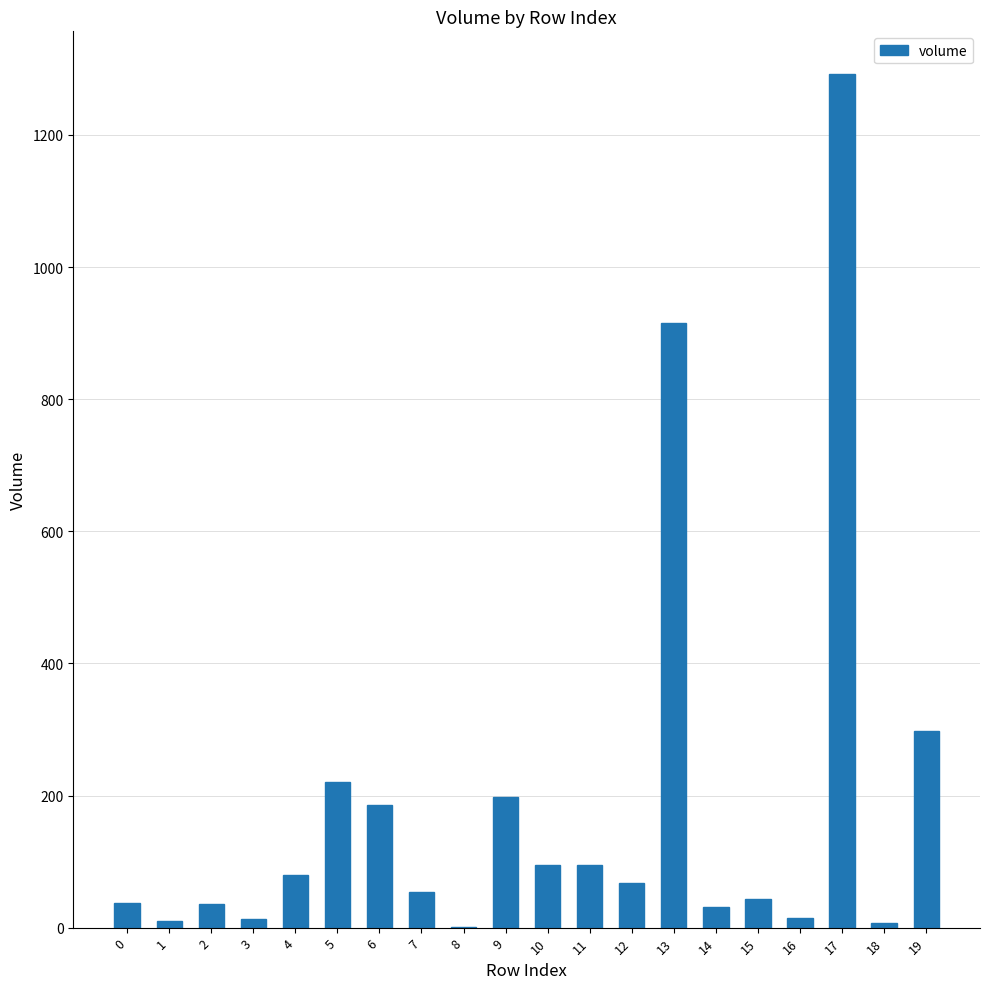

What is the sum of all values?

3697.1